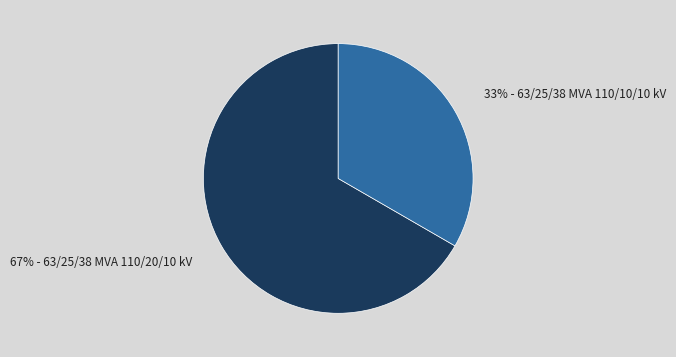

To the nearest percent, what is the average slice percentage?

50%